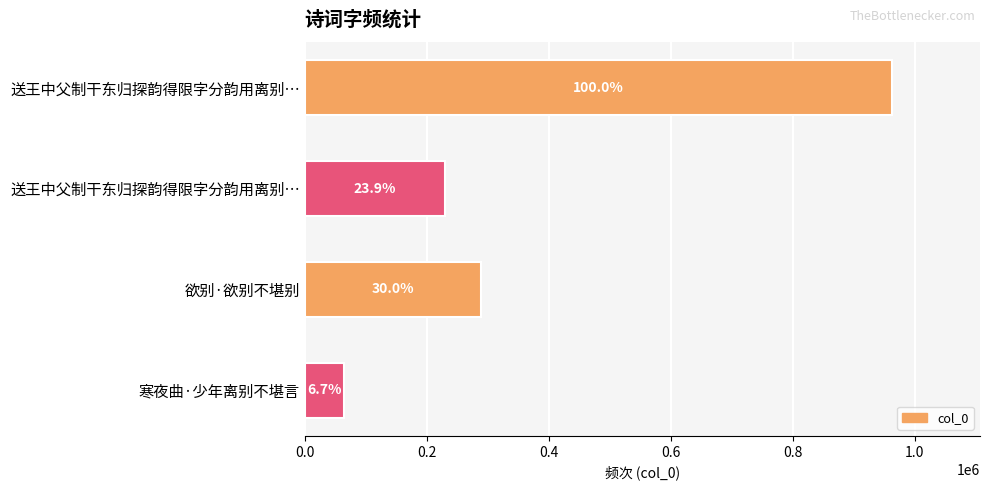

Does the chart contain any negative values?

No